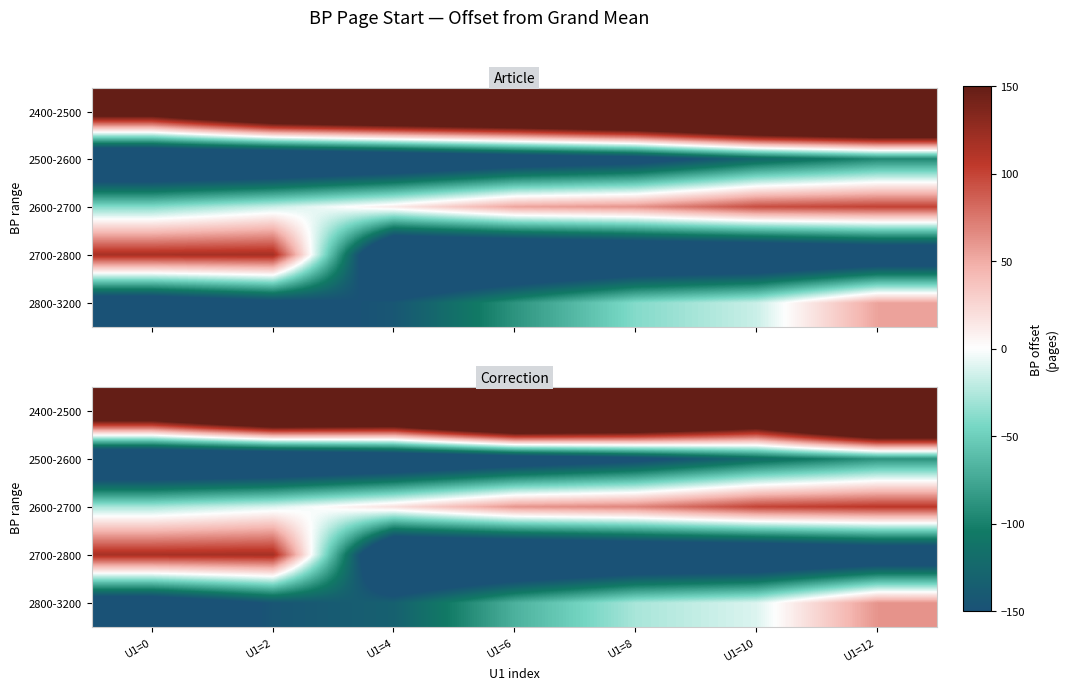

Is the value of 2400-2500 at U1=2 greater than the value of 2600-2700 at U1=8?

Yes